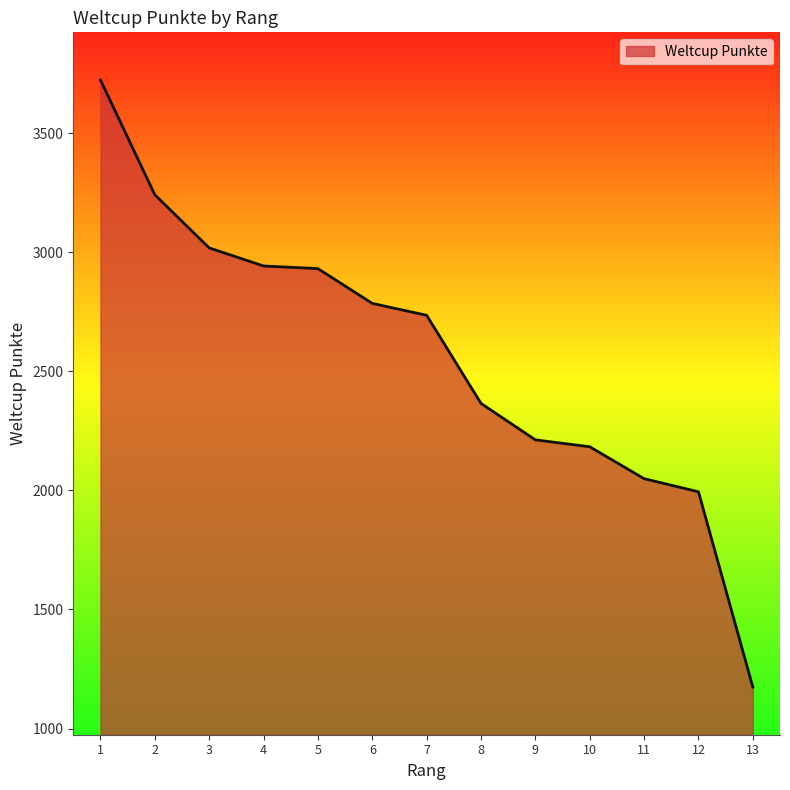

Which has a higher value, 9 or 5?

5